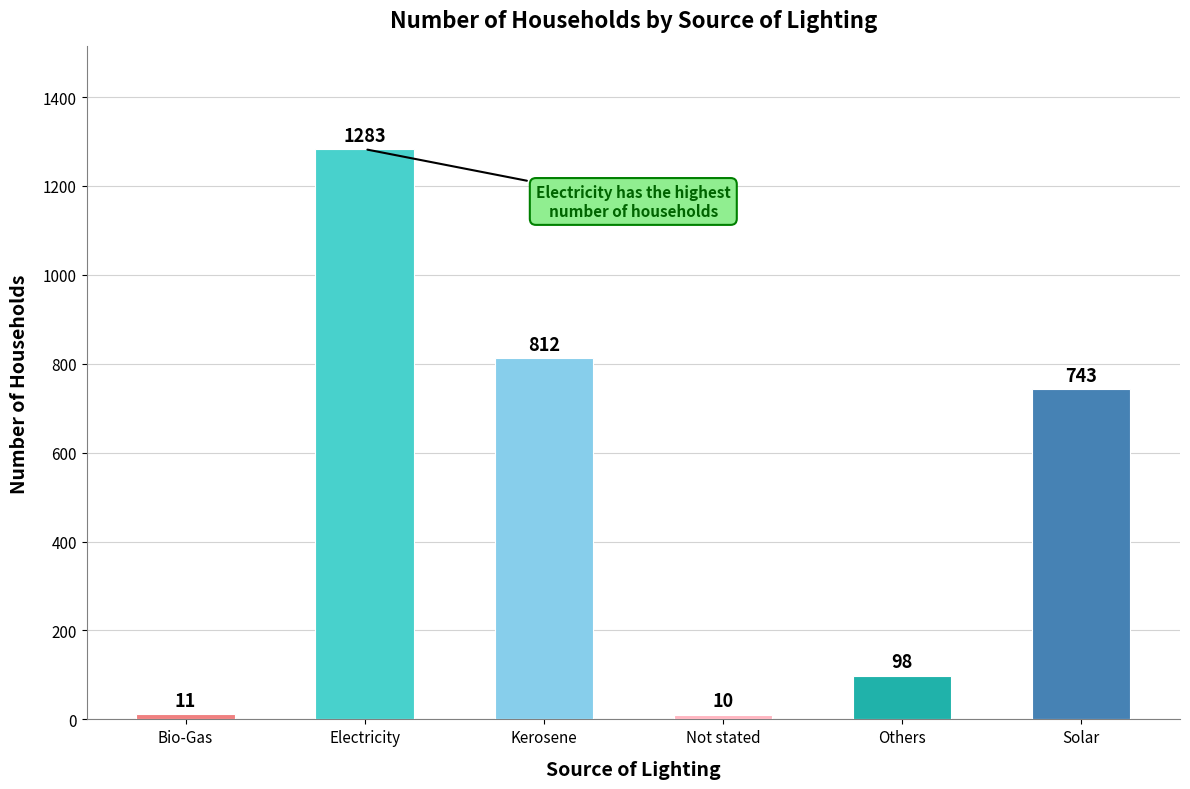

Reading left to right, extract all data points from this chart.

11	1283	812	10	98	743